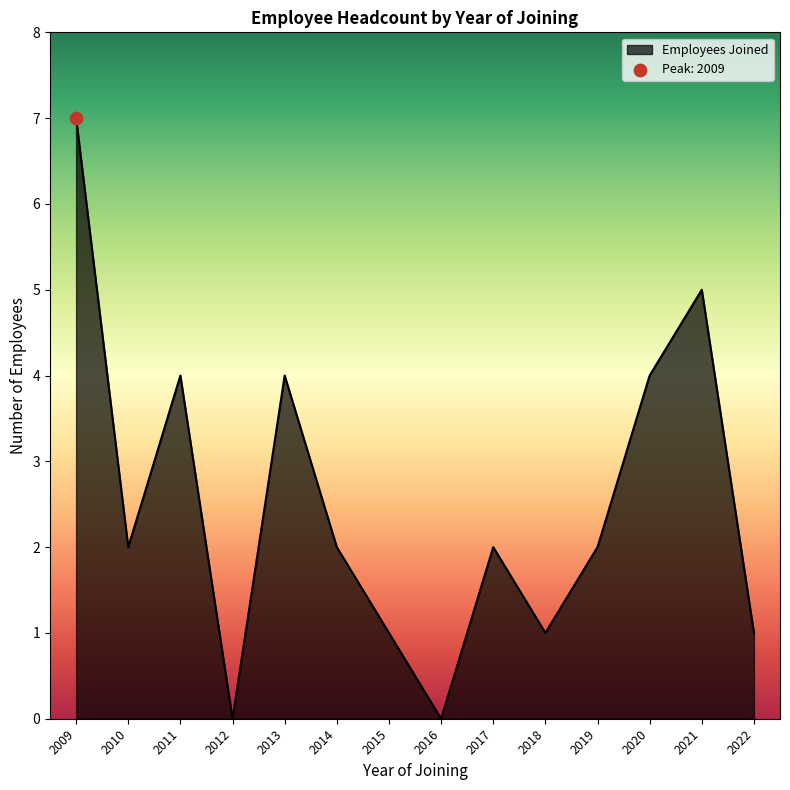

What is the ratio of the value at 2021 to the value at 2009?

0.7